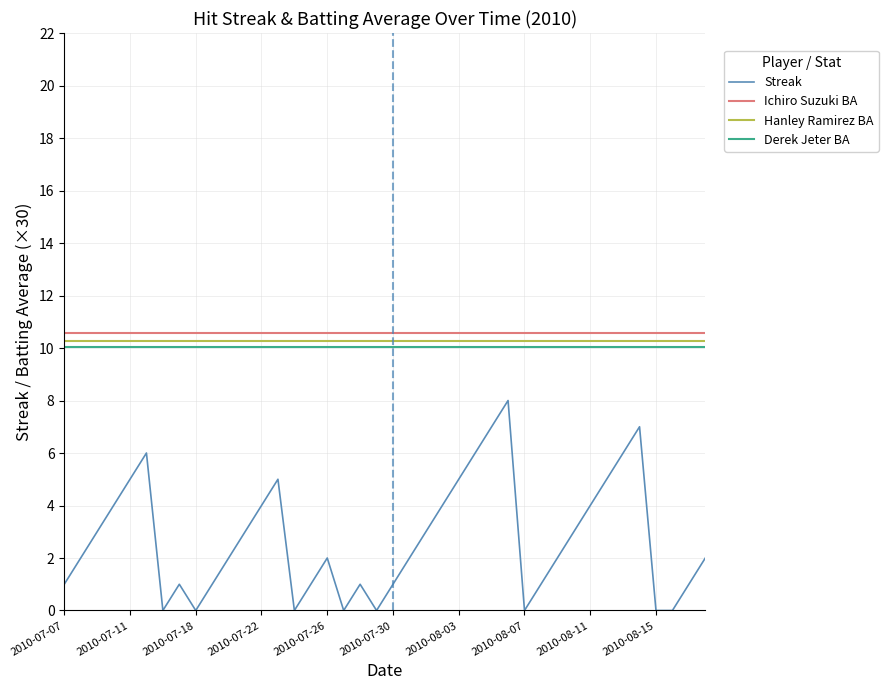

List the series in order of their peak value, highest first.

Ichiro Suzuki BA, Hanley Ramirez BA, Derek Jeter BA, Streak